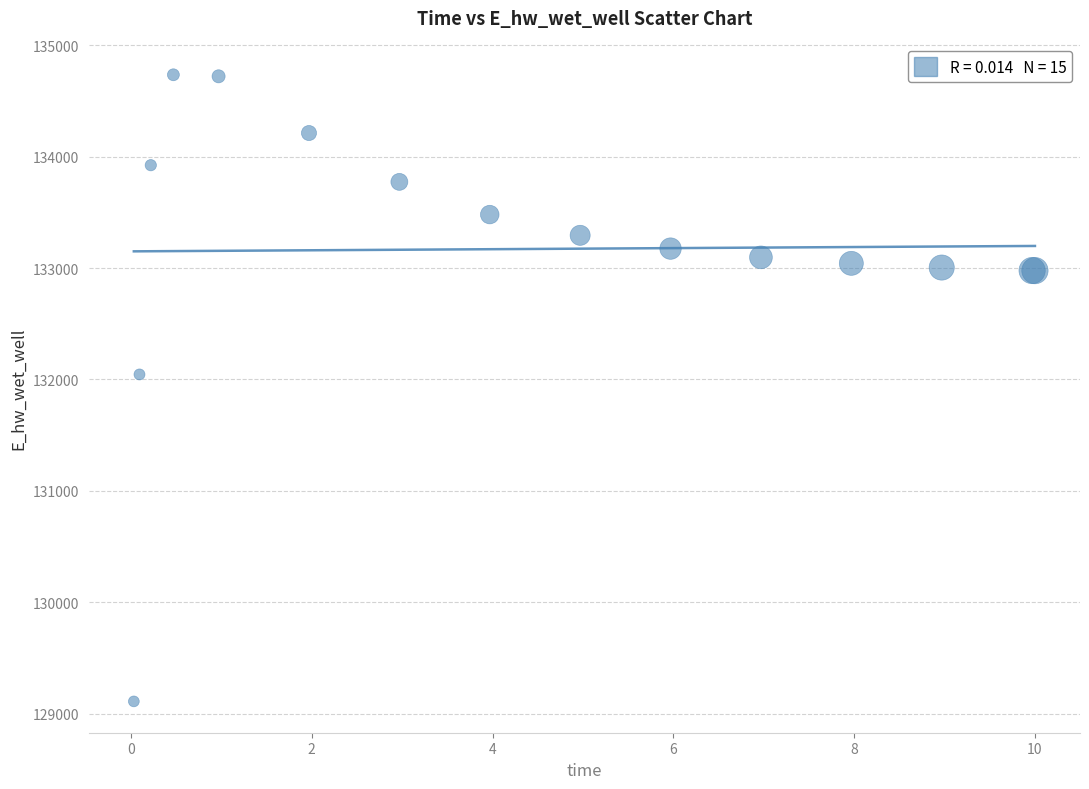

What Y value in the scatter plot is closest to 131922?

132045.0